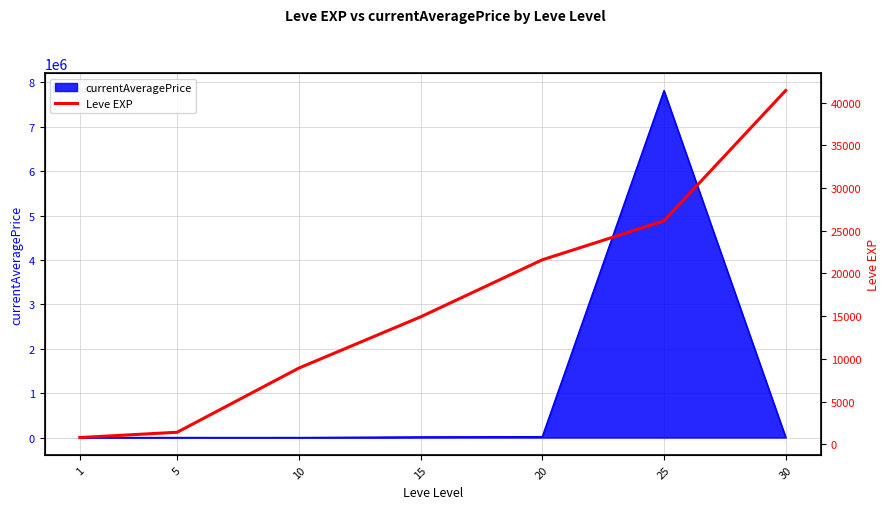

Reading right to left, transcribe all the data shown in this chart.

30=41410	25=26160	20=21600	15=14920	10=8930	5=1420	1=800